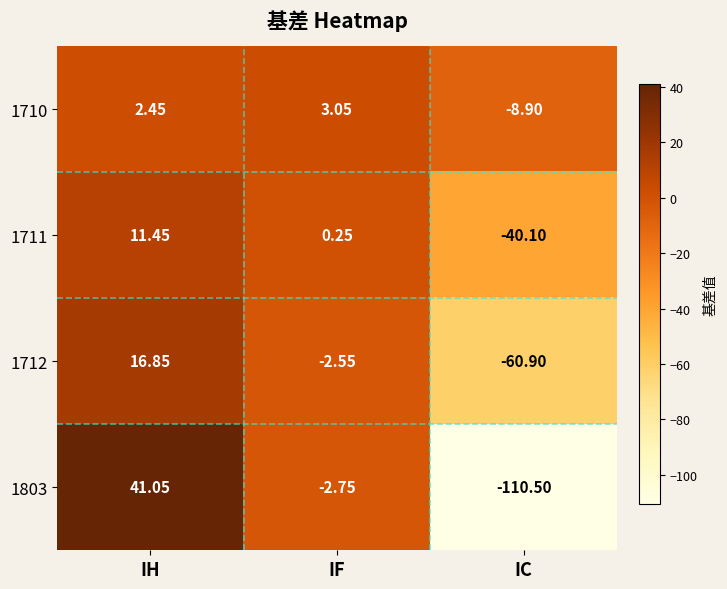

Where does the 1803 series first go above -2?

IH